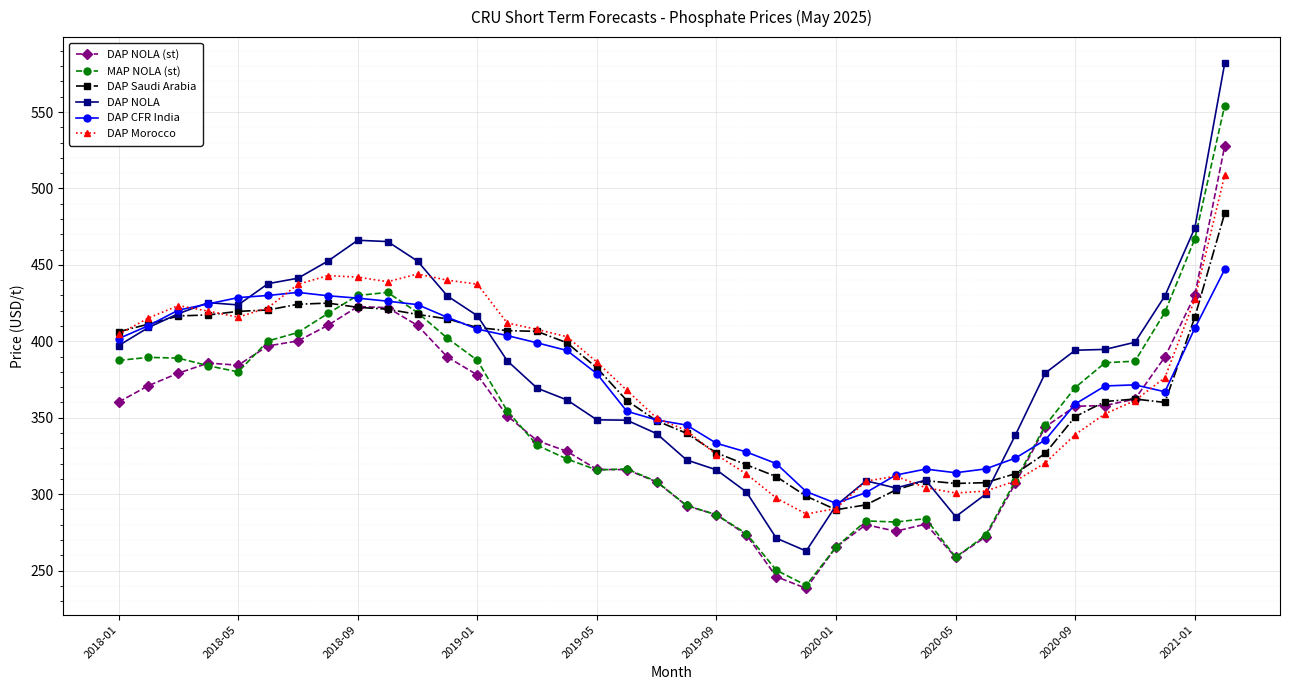

What is the maximum value for DAP NOLA?

581.9